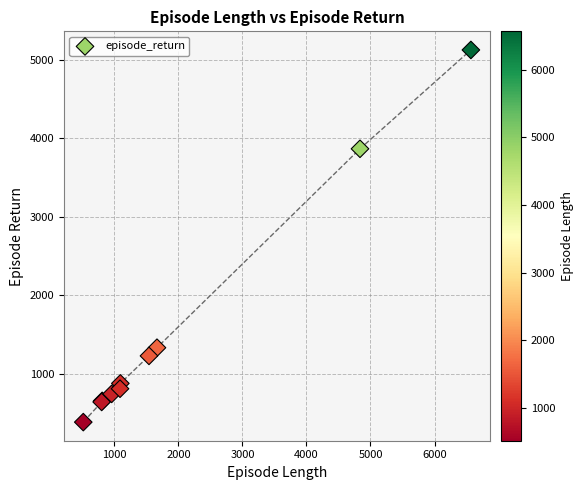

What Y value in the scatter plot is closest to 2755?

3865.8